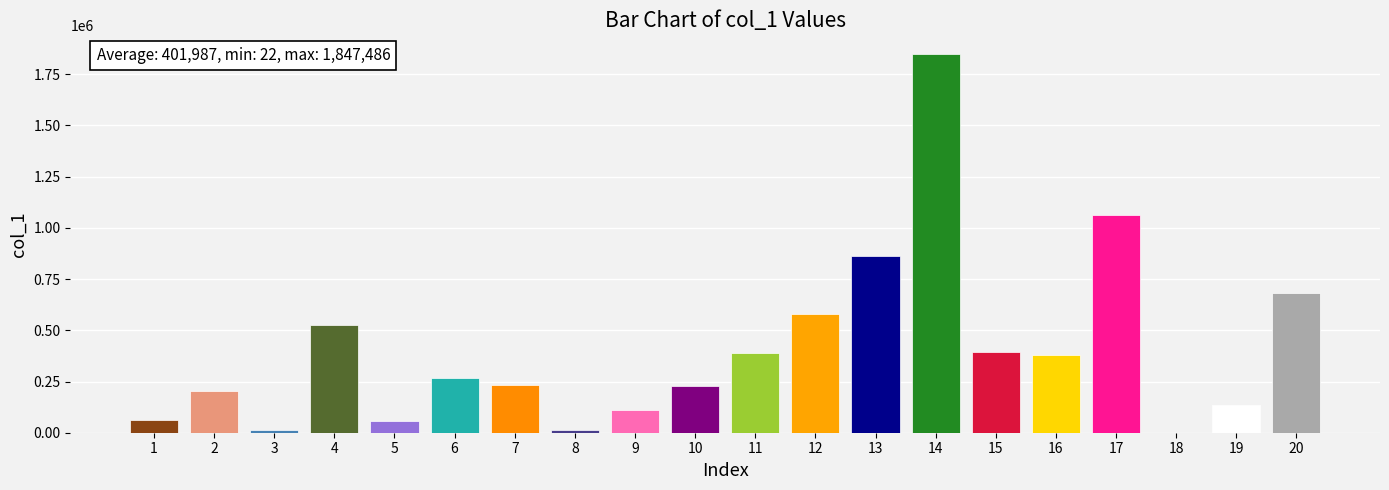

The chart shows a value of 223428 at 15. True or false?

False